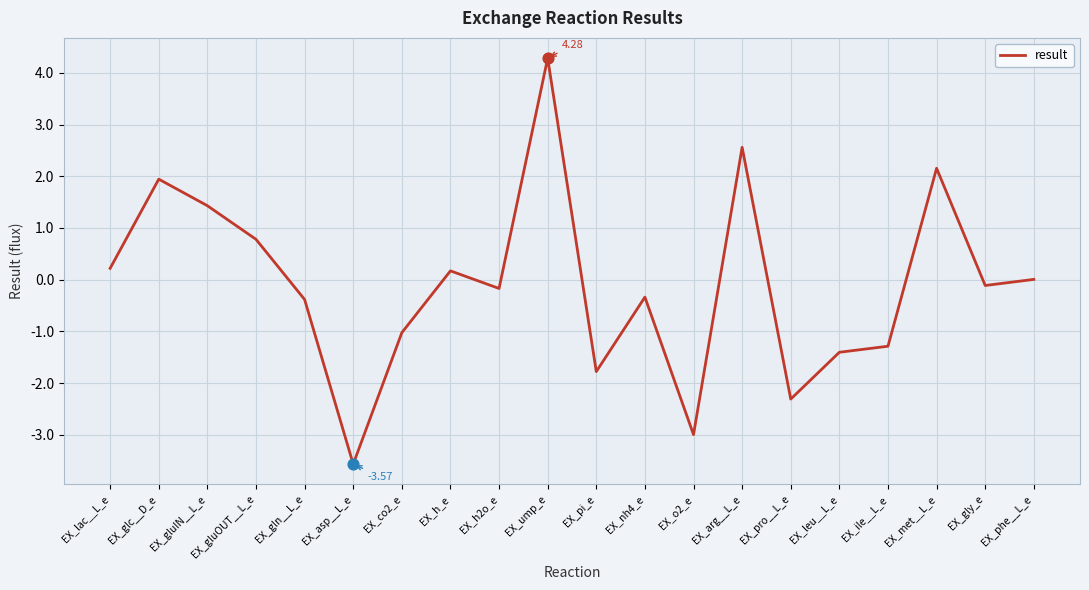

Which has a higher value, EX_o2_e or EX_ile__L_e?

EX_ile__L_e